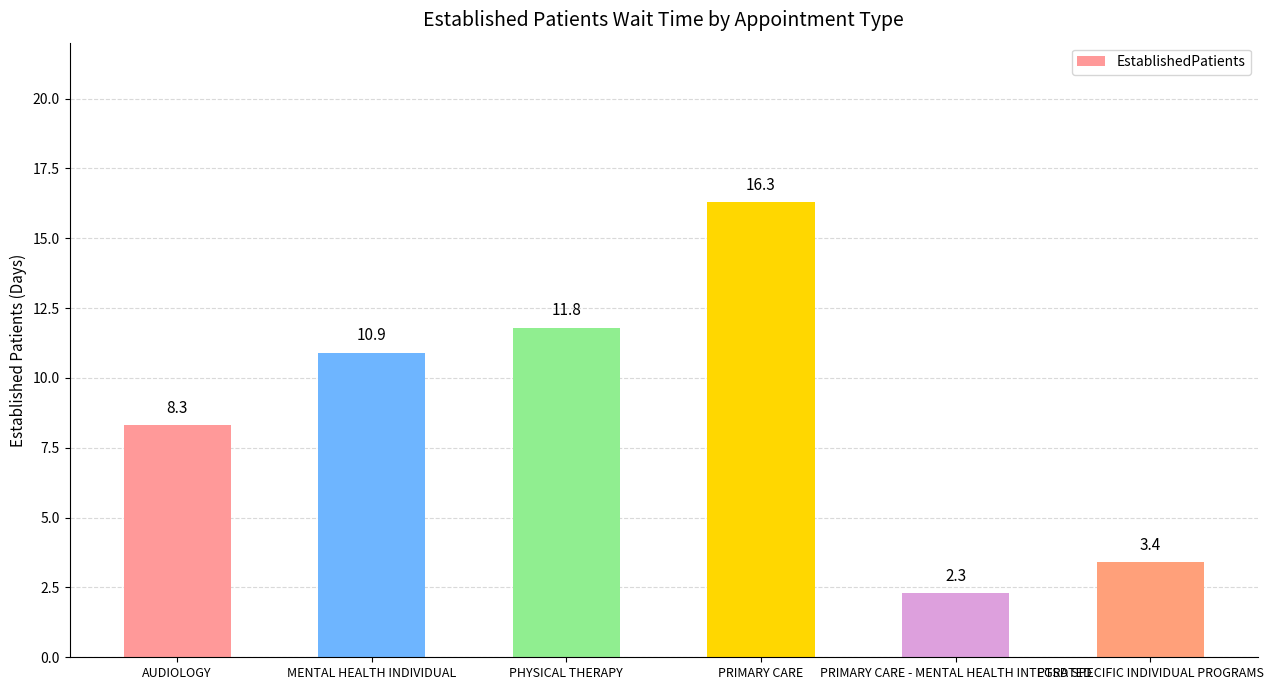

What is the average value?

8.8